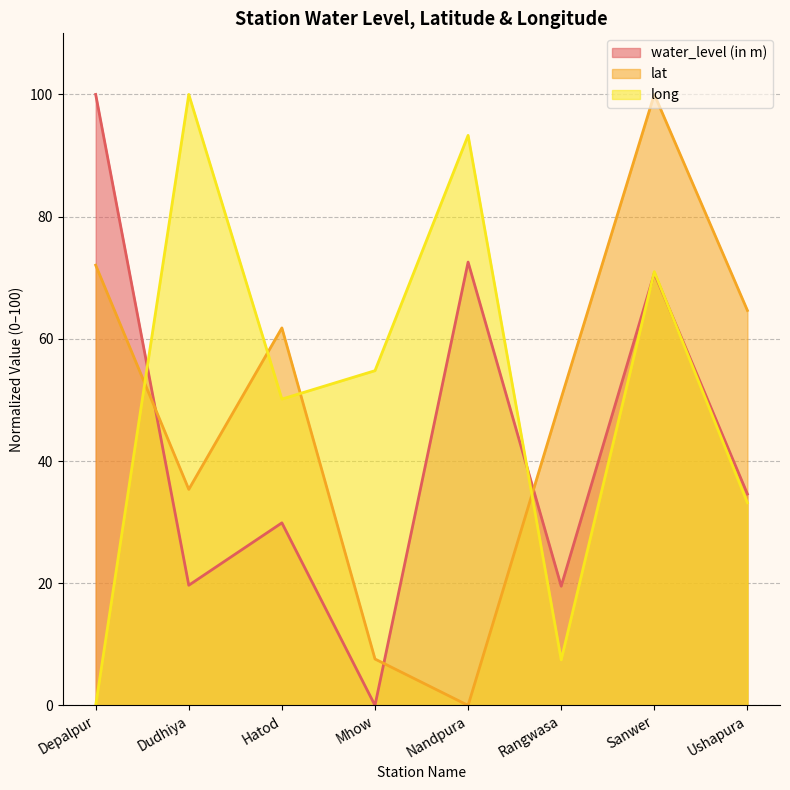

In water_level (in m), how many points are lower than both neighbors (excluding endpoints)?

3